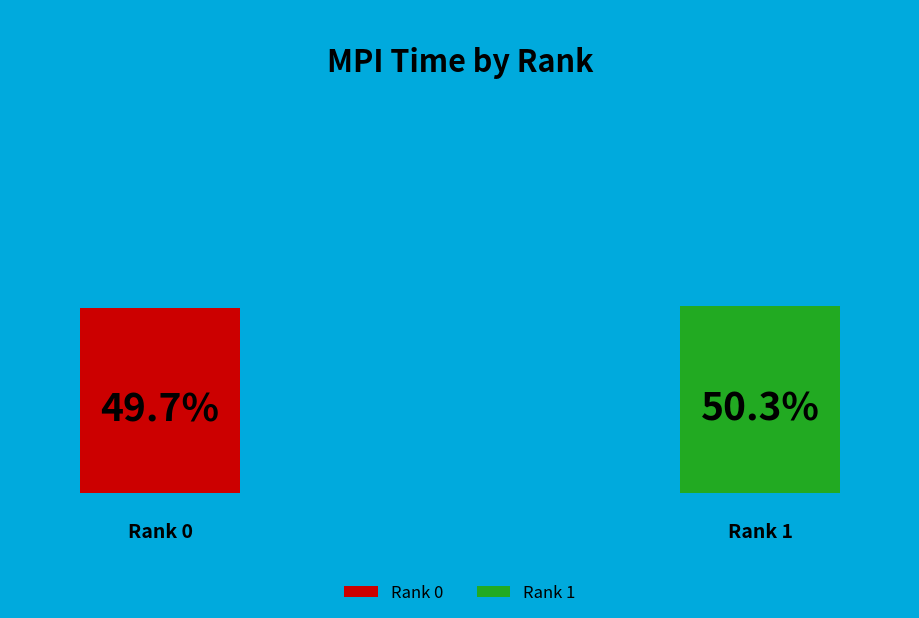

To the nearest percent, what is the combined percentage of 1 and 0?

100%